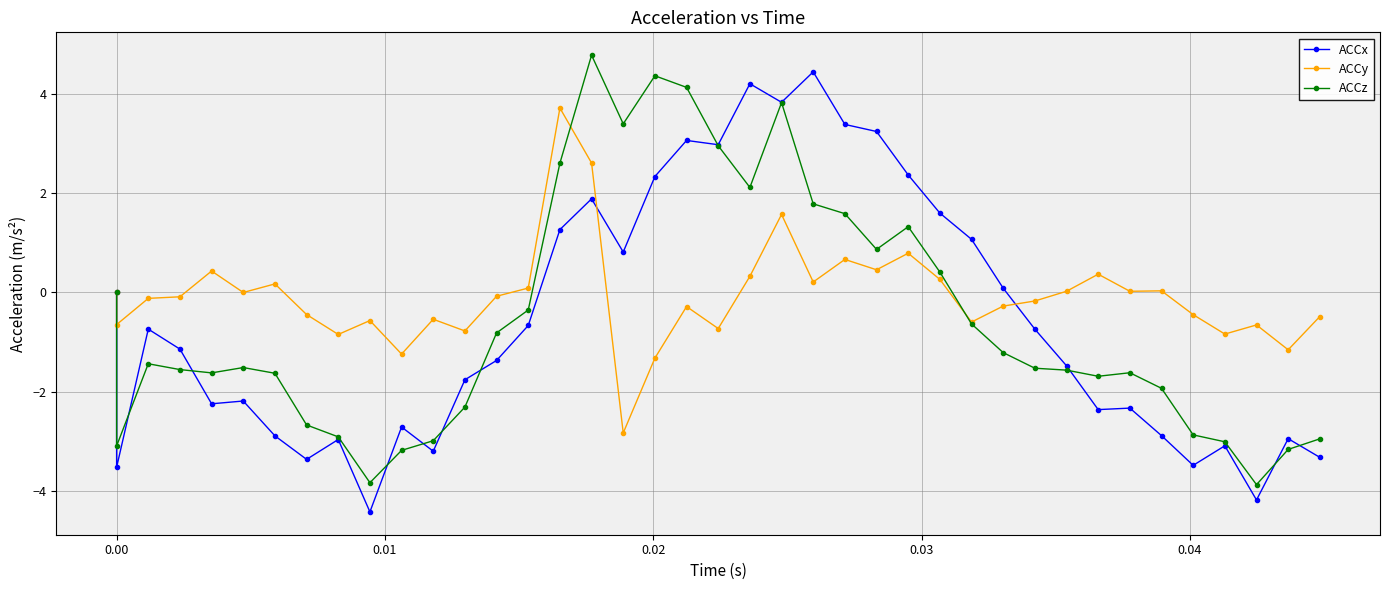

How many series are shown in this chart?

3